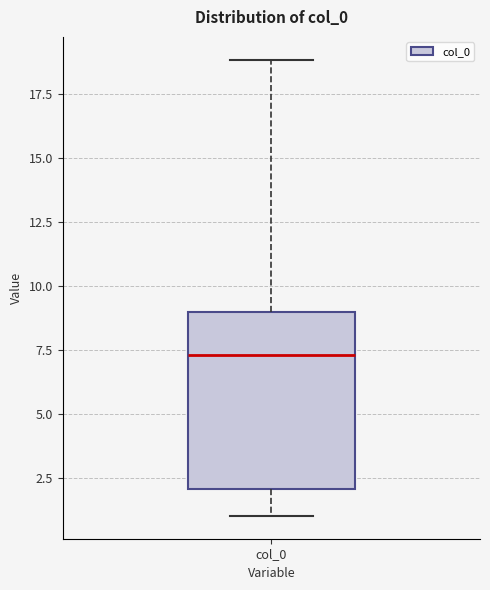

Read this box plot against the y-axis: the position of the median line, the range covered by the box, and the ends of both whiskers. The values are not printed on the chart, so give them approximately, as read against the axis.

median 7.5, box 2.0 to 9.0, whiskers 1.0 to 19.0